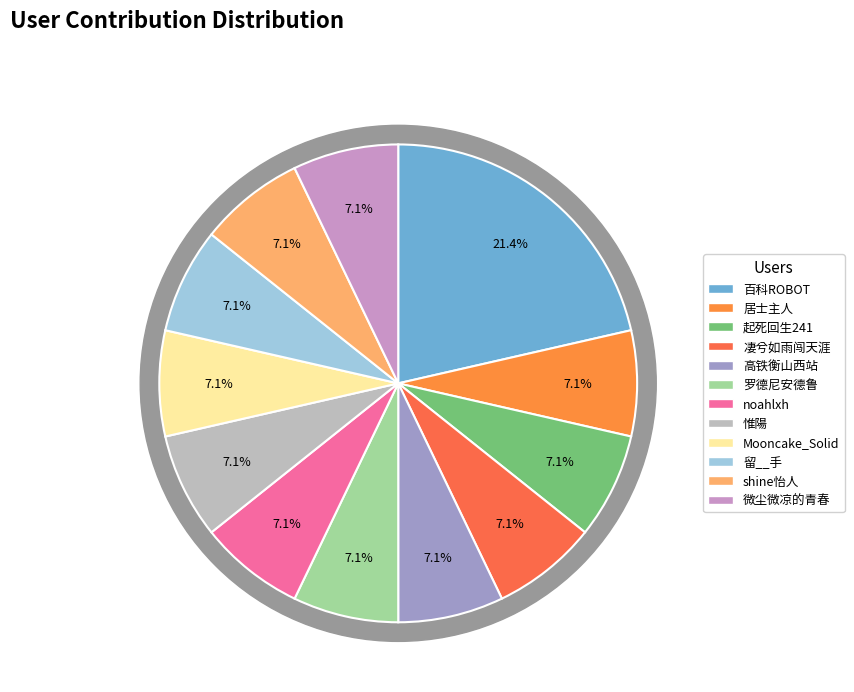

True or false: noahlxh accounts for 7% of the total.

True